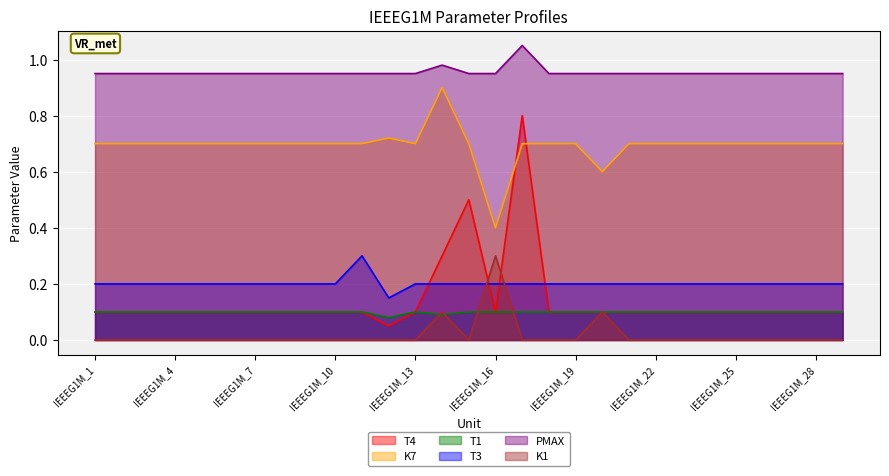

Which series has the widest spread of values?

T4